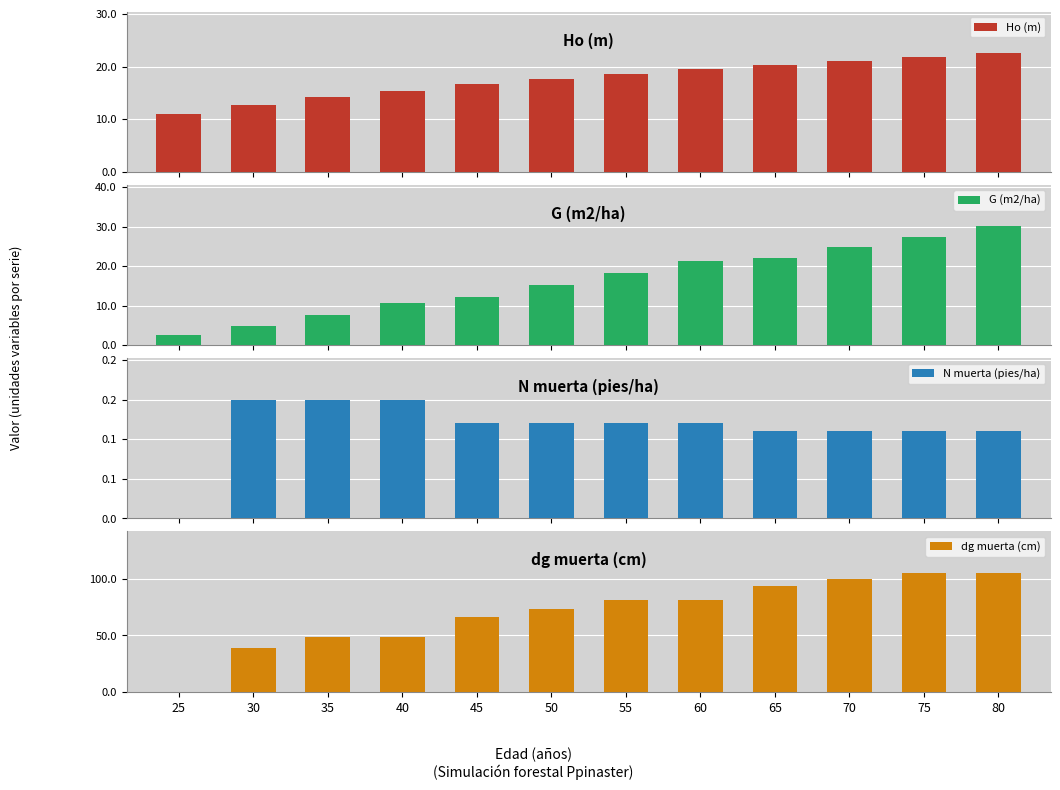

Which series changed the most between 30 and 65?

dg muerta (cm)